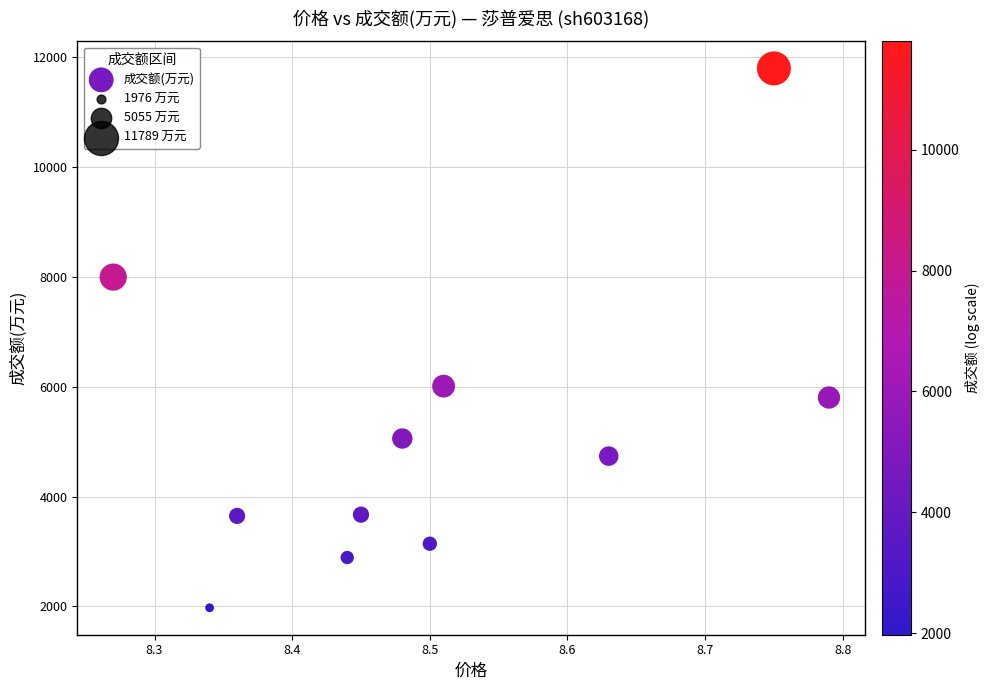

What is the average Y value?

5155